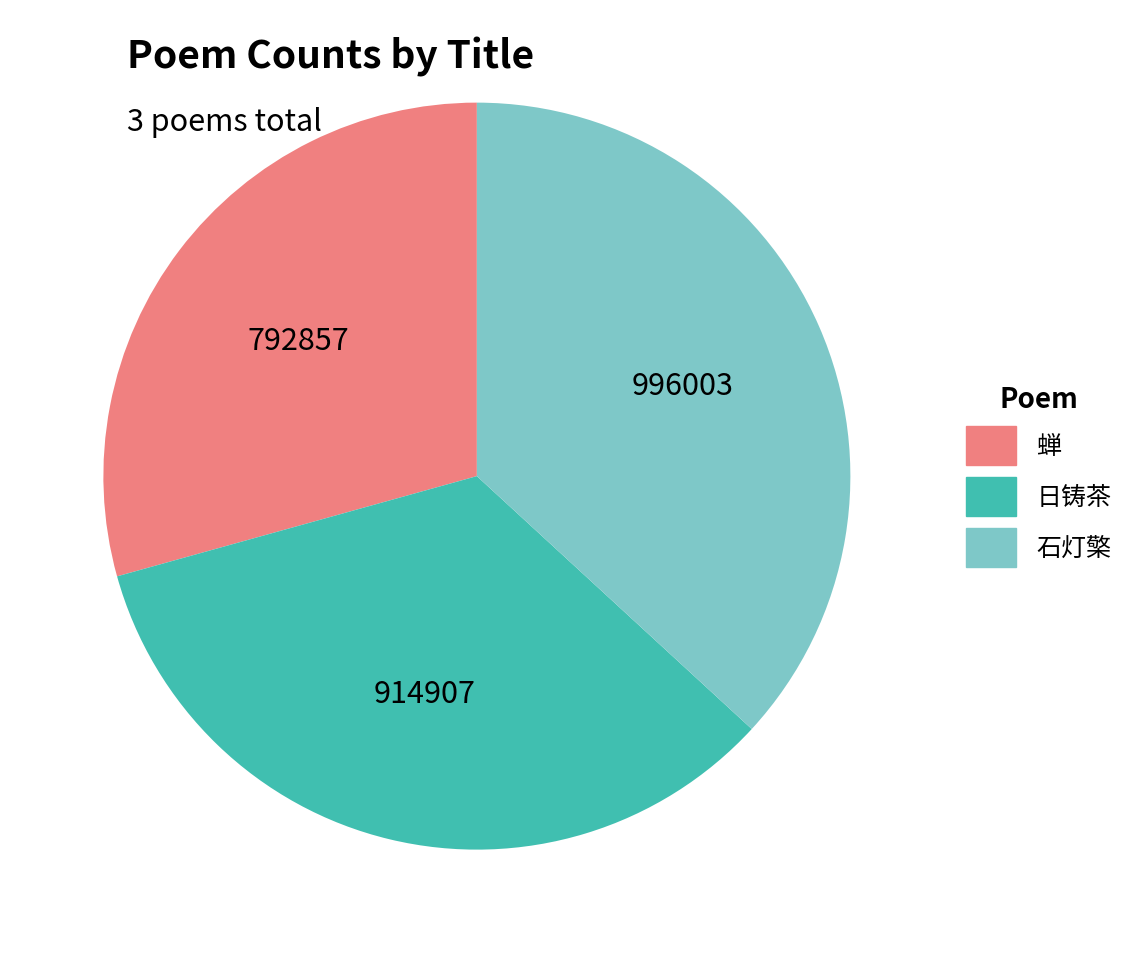

Is the sum of 石灯檠 and 蝉 greater than half?

Yes